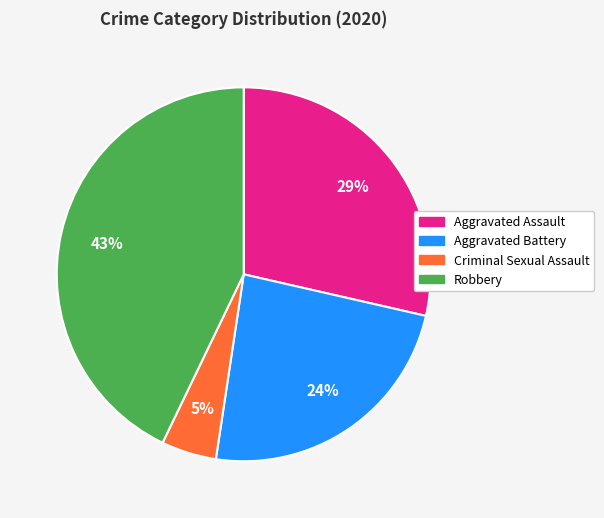

The Aggravated Assault slice represents 37% of the pie. True or false?

False